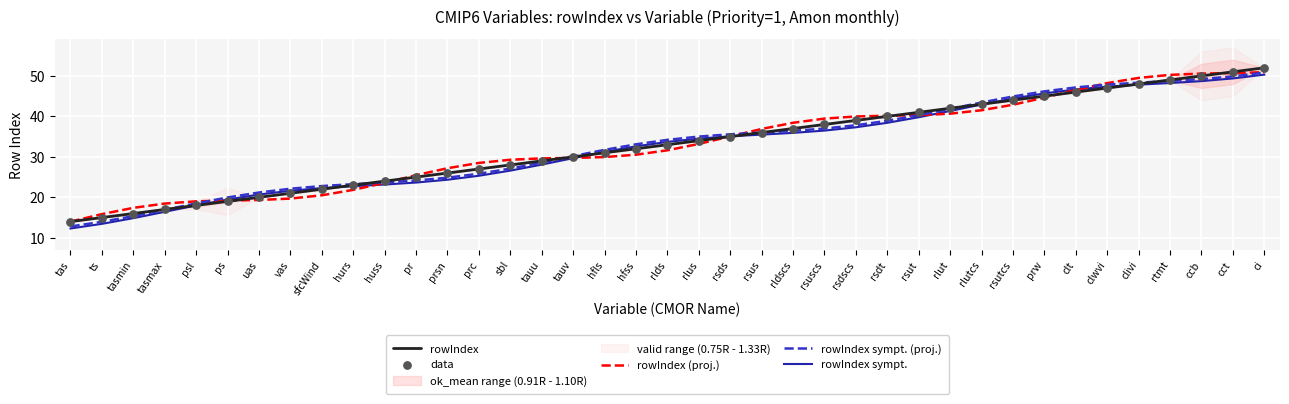

At which category is the sum across all series the highest?

ci